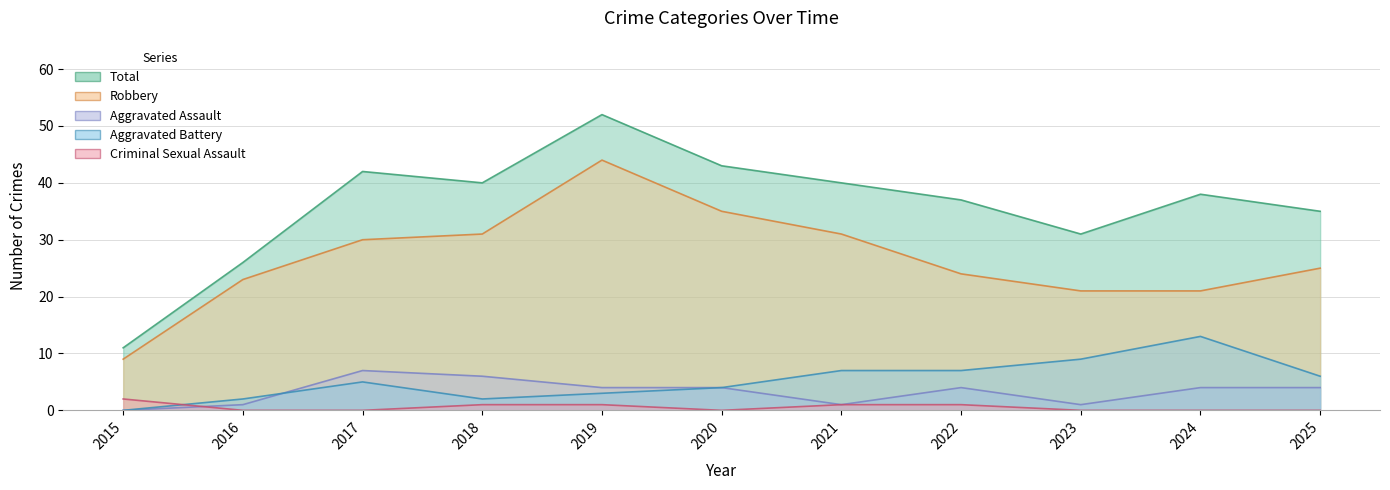

The value of Aggravated Assault at 2015 is 0. True or false?

True